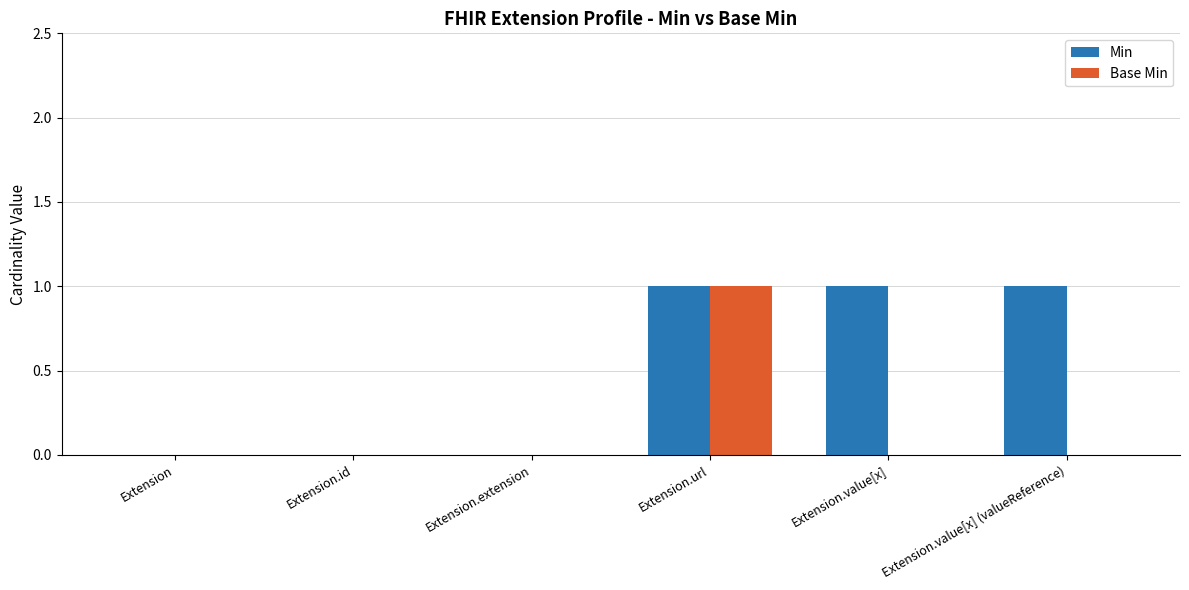

At which label does Base Min reach its peak?

Extension.url